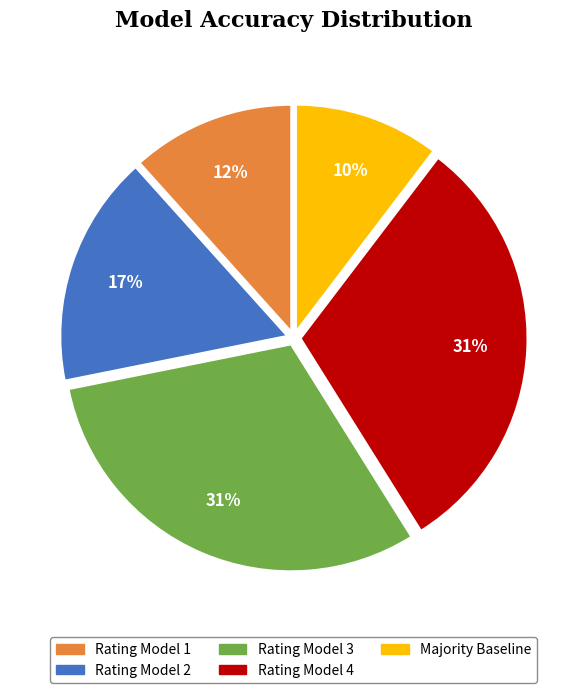

How many slices are in this pie chart?

5